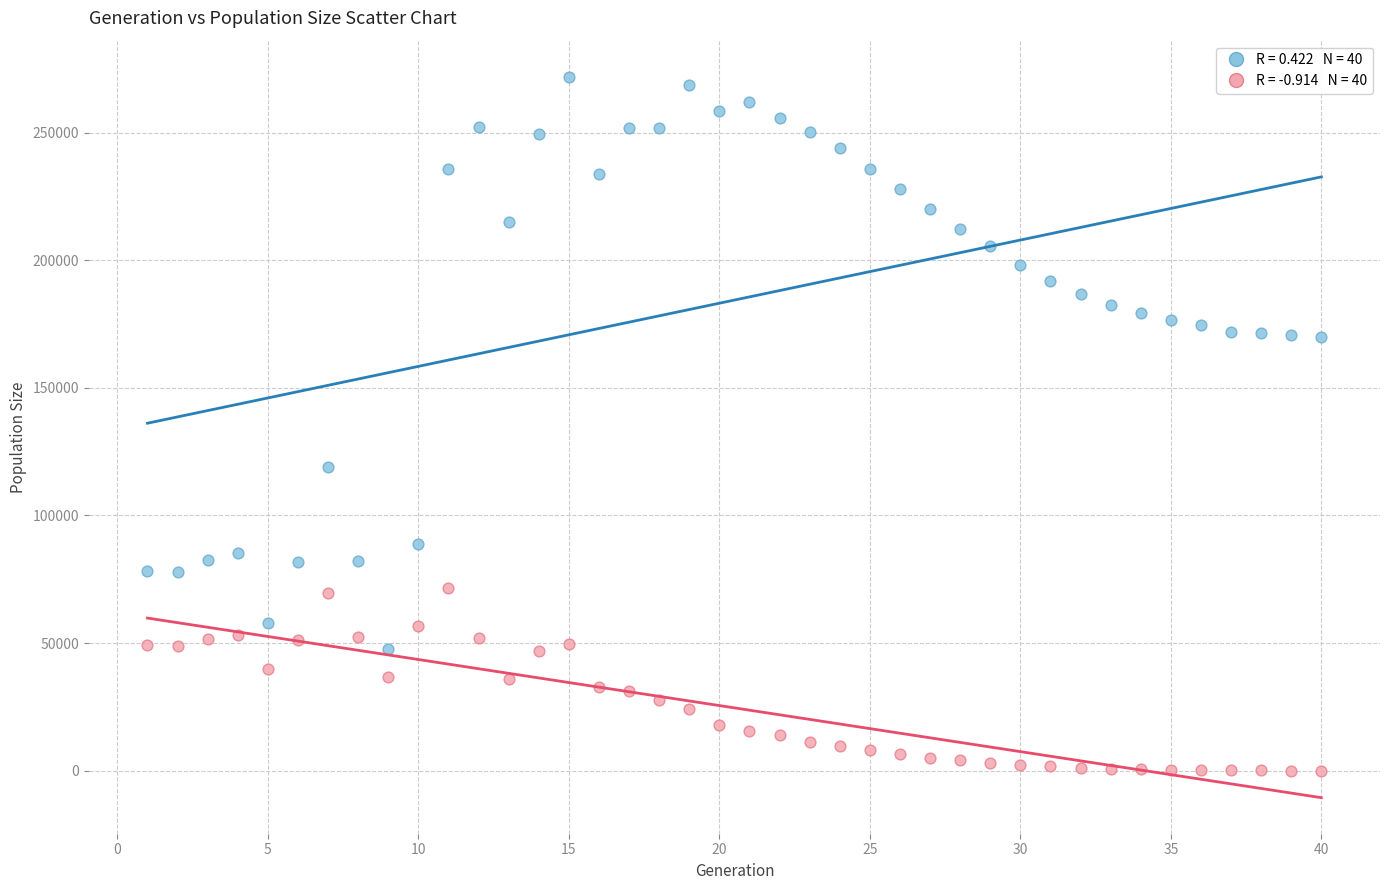

Across all series, what Y value is closest to 135959?

118965